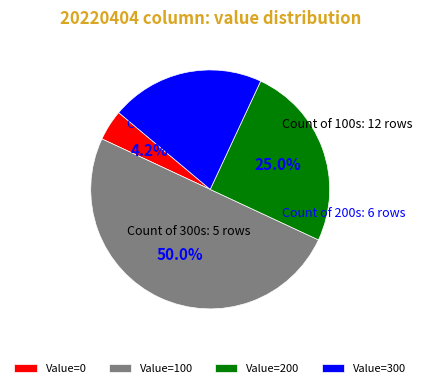

Which category has the biggest portion of the pie?

Value=100